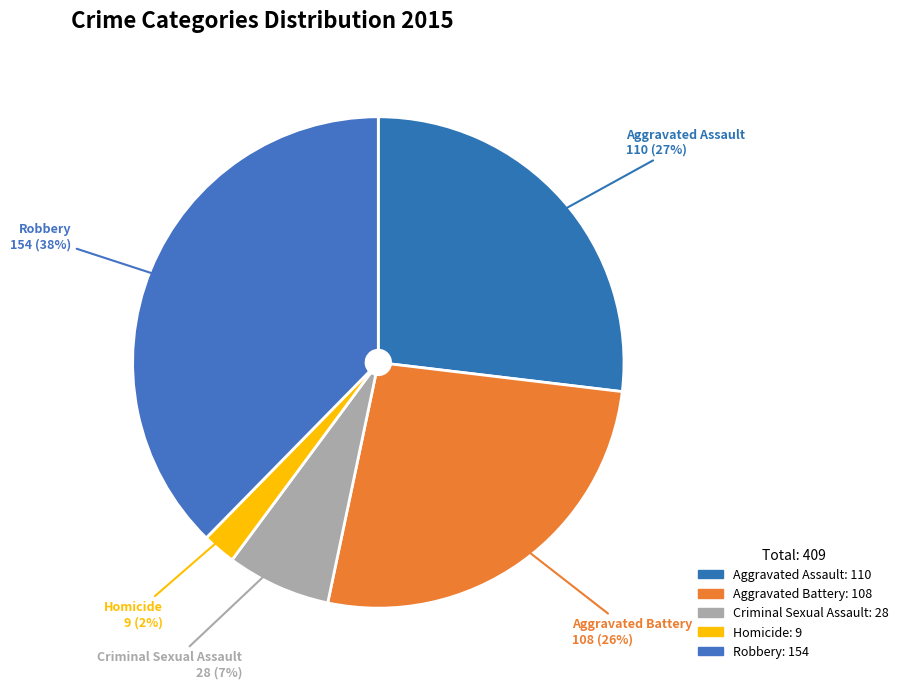

What is the ratio of the value at Aggravated Assault to the value at Aggravated Battery?

1.0